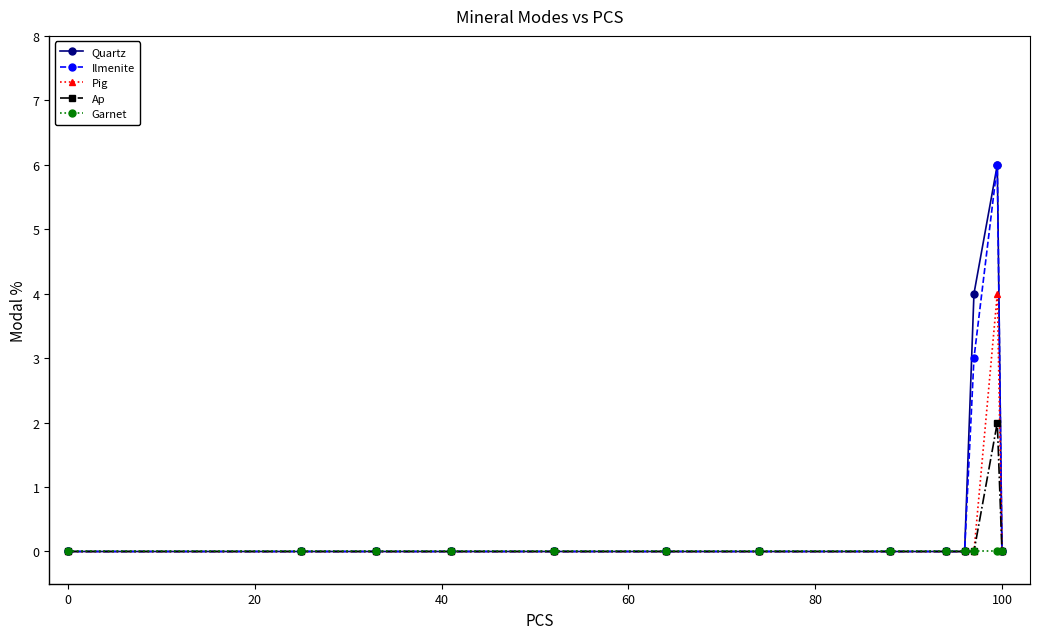

How many categories are shown in the chart?

13